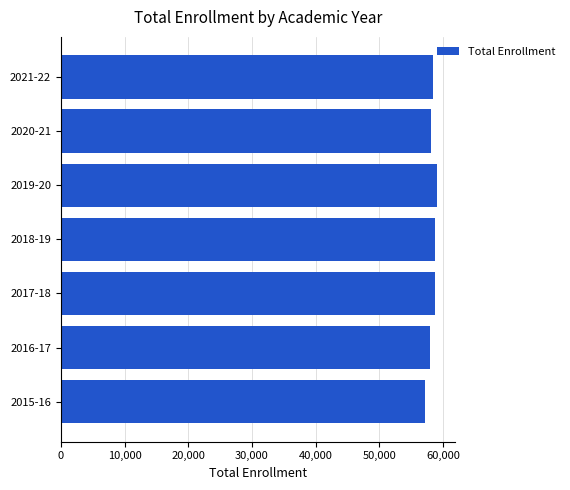

The value at 2016-17 is 90402. True or false?

False